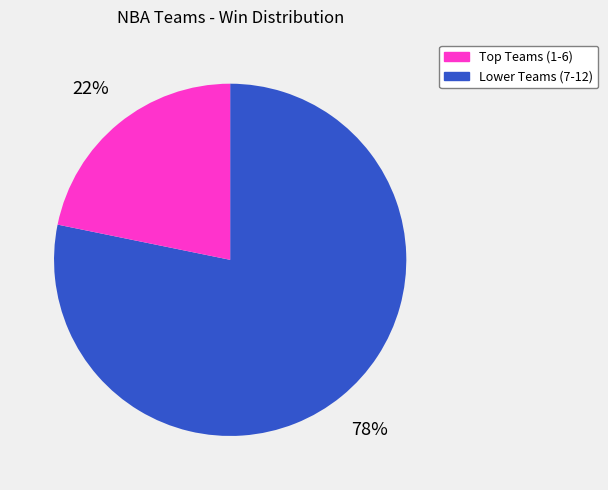

To the nearest percent, what is the average slice percentage?

50%